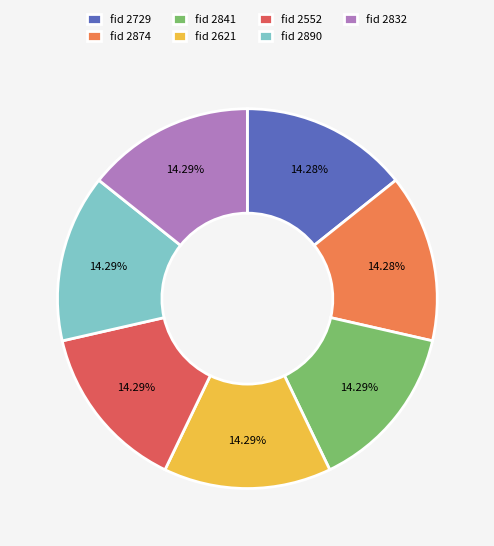

How many segments does this pie chart have?

7